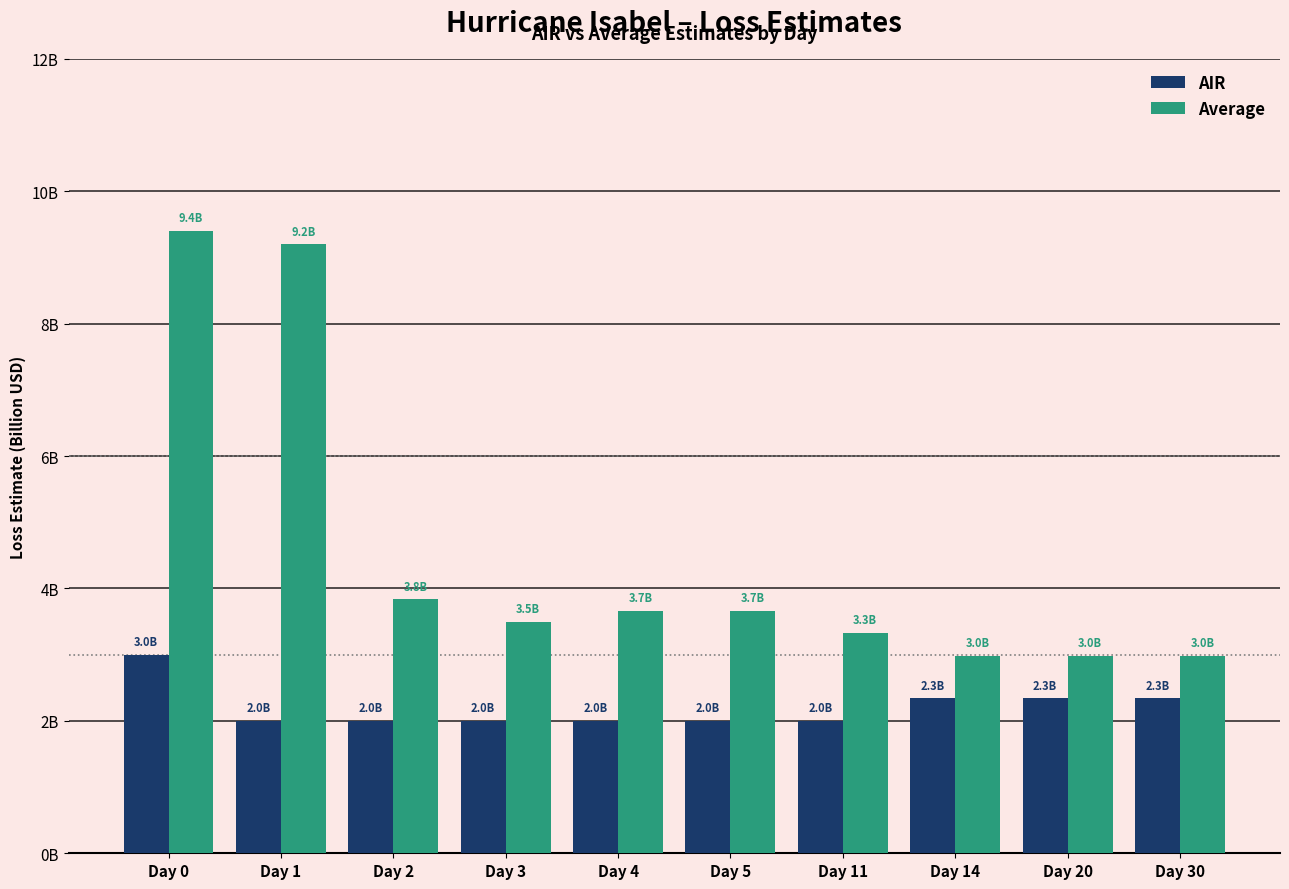

At which category does the chart reach its minimum across all series?

Day 1